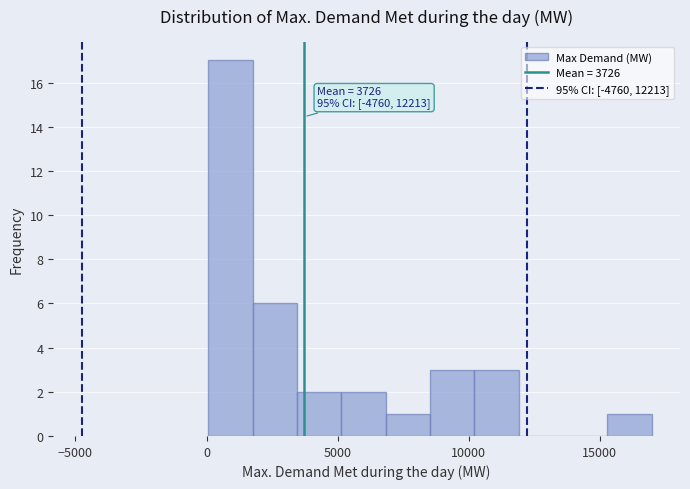

Around what value on the x-axis is the tallest bar? Give the approximate position of its centre, as read against the axis.

1000